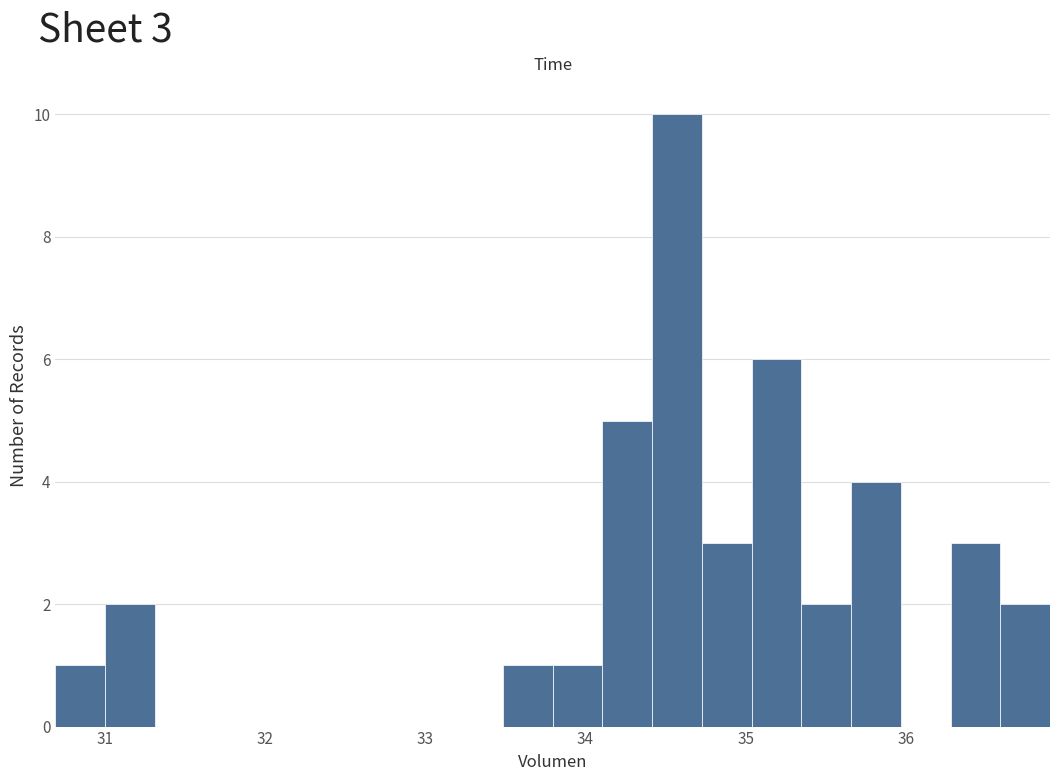

Read against the x-axis, roughly where is the centre of the tallest bar?

34.6